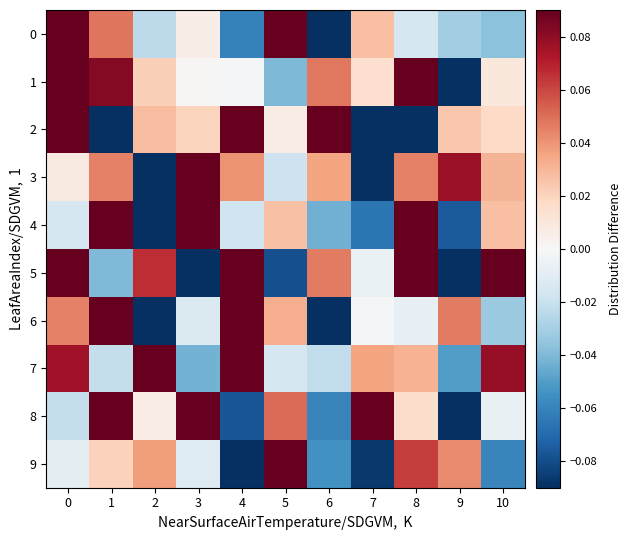

Reading left to right, transcribe all the data shown in this chart.

row_0: 0=0.1	1=0.0	2=-0.0	3=0.0	4=-0.1	5=0.1	6=-0.1	7=0.0	8=-0.0	9=-0.0	10=-0.0
row_1: 0=0.1	1=0.1	2=0.0	3=0.0	4=-0.0	5=-0.0	6=0.0	7=0.0	8=0.1	9=-0.1	10=0.0
row_2: 0=0.1	1=-0.1	2=0.0	3=0.0	4=0.2	5=0.0	6=0.1	7=-0.1	8=-0.2	9=0.0	10=0.0
row_3: 0=0.0	1=0.0	2=-0.2	3=0.1	4=0.0	5=-0.0	6=0.0	7=-0.1	8=0.0	9=0.1	10=0.0
row_4: 0=-0.0	1=0.1	2=-0.1	3=0.2	4=-0.0	5=0.0	6=-0.0	7=-0.1	8=0.1	9=-0.1	10=0.0
row_5: 0=0.1	1=-0.0	2=0.1	3=-0.2	4=0.2	5=-0.1	6=0.0	7=-0.0	8=0.1	9=-0.1	10=0.2
row_6: 0=0.0	1=0.1	2=-0.1	3=-0.0	4=0.2	5=0.0	6=-0.1	7=-0.0	8=-0.0	9=0.0	10=-0.0
row_7: 0=0.1	1=-0.0	2=0.1	3=-0.0	4=0.1	5=-0.0	6=-0.0	7=0.0	8=0.0	9=-0.1	10=0.1
row_8: 0=-0.0	1=0.1	2=0.0	3=0.1	4=-0.1	5=0.1	6=-0.1	7=0.1	8=0.0	9=-0.2	10=-0.0
row_9: 0=-0.0	1=0.0	2=0.0	3=-0.0	4=-0.1	5=0.1	6=-0.1	7=-0.1	8=0.1	9=0.0	10=-0.1